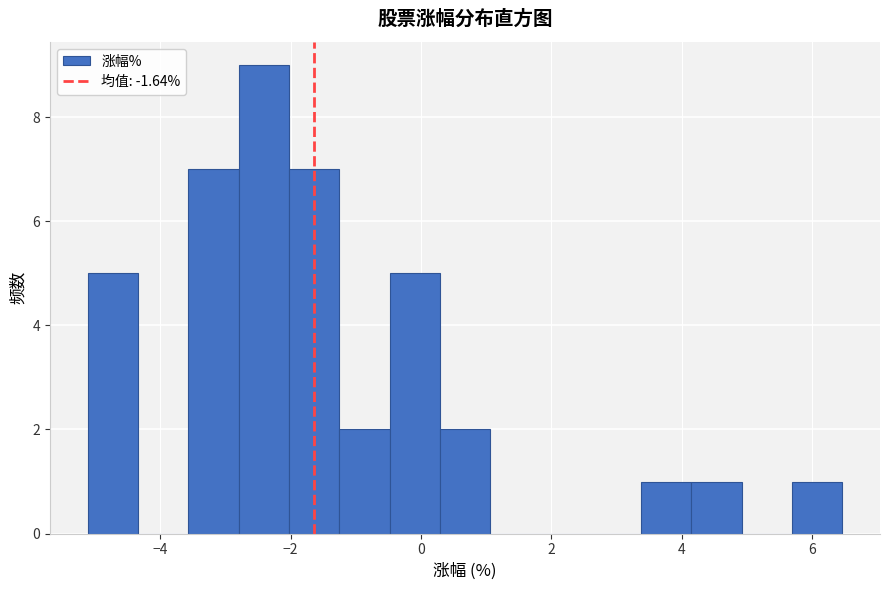

Around what value on the x-axis is the tallest bar? Give the approximate position of its centre, as read against the axis.

-2.4